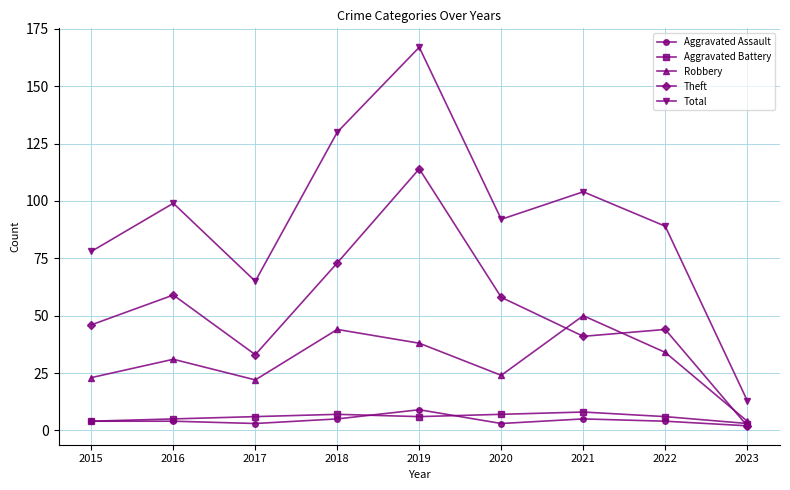

True or false: Theft has a value of 98 at 2016.

False